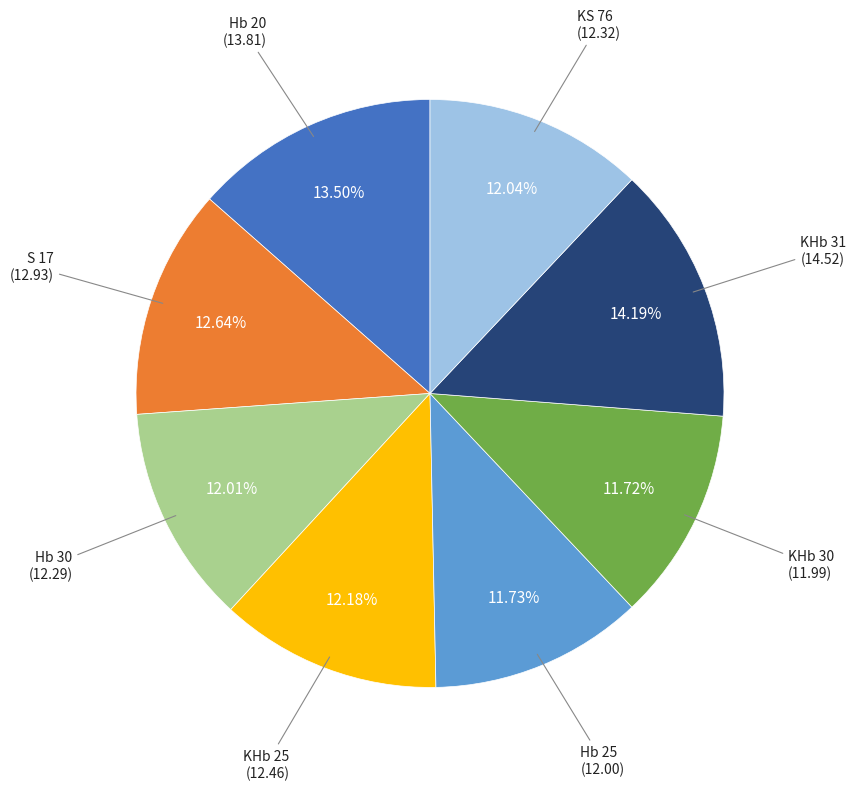

Does any single category account for the majority?

No